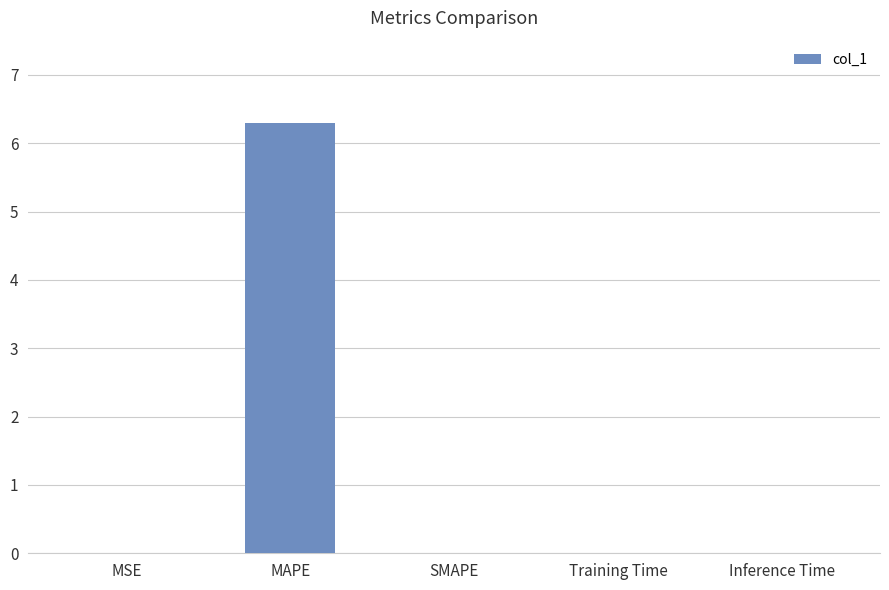

What is the difference between the values at MAPE and SMAPE?

6.3